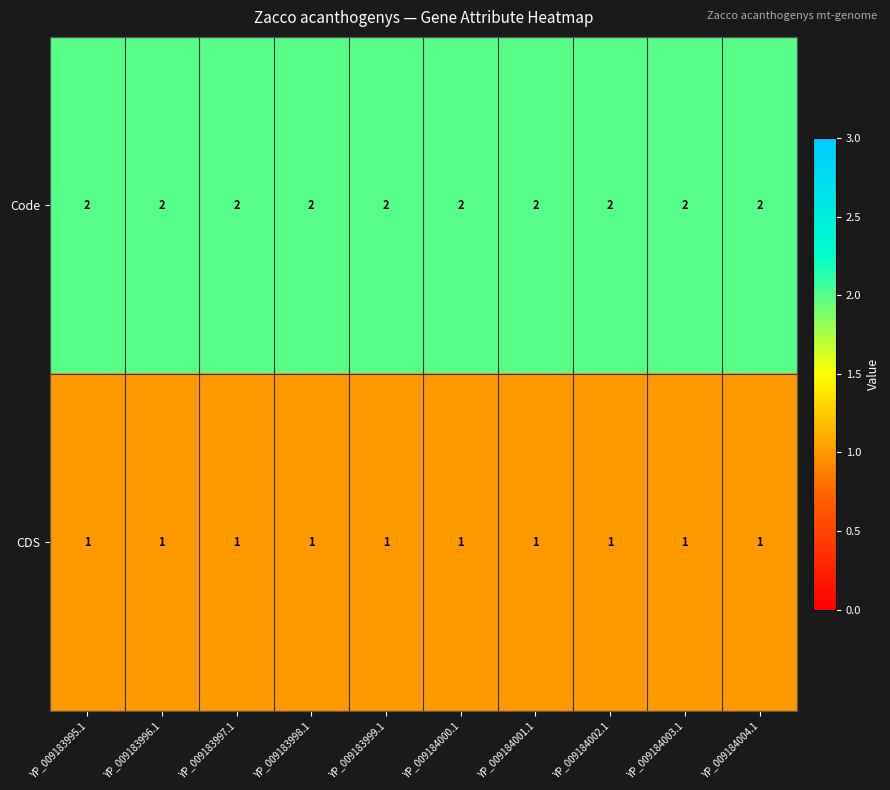

Is it true that Code equals 2 at YP_009184004.1?

True